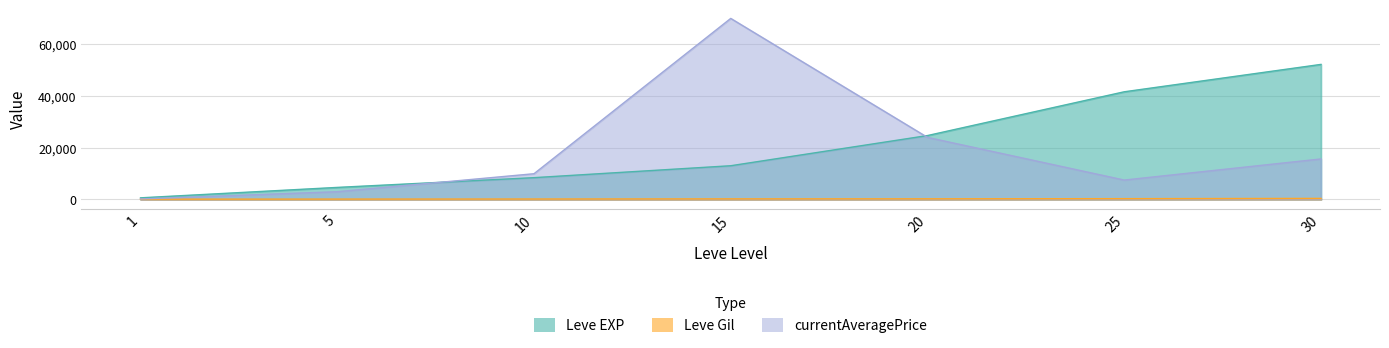

What are all the series names shown in the legend?

Leve EXP, Leve Gil, currentAveragePrice